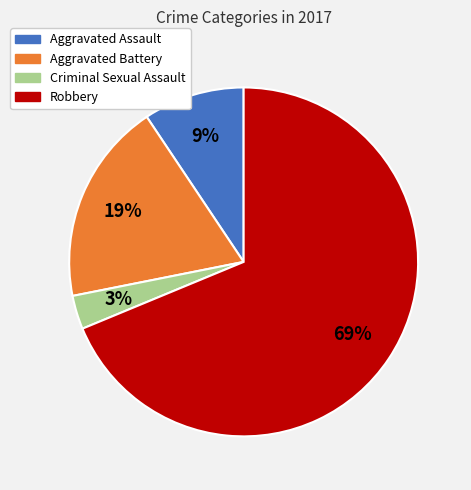

Combined, do Aggravated Battery and Criminal Sexual Assault account for over 50%?

No